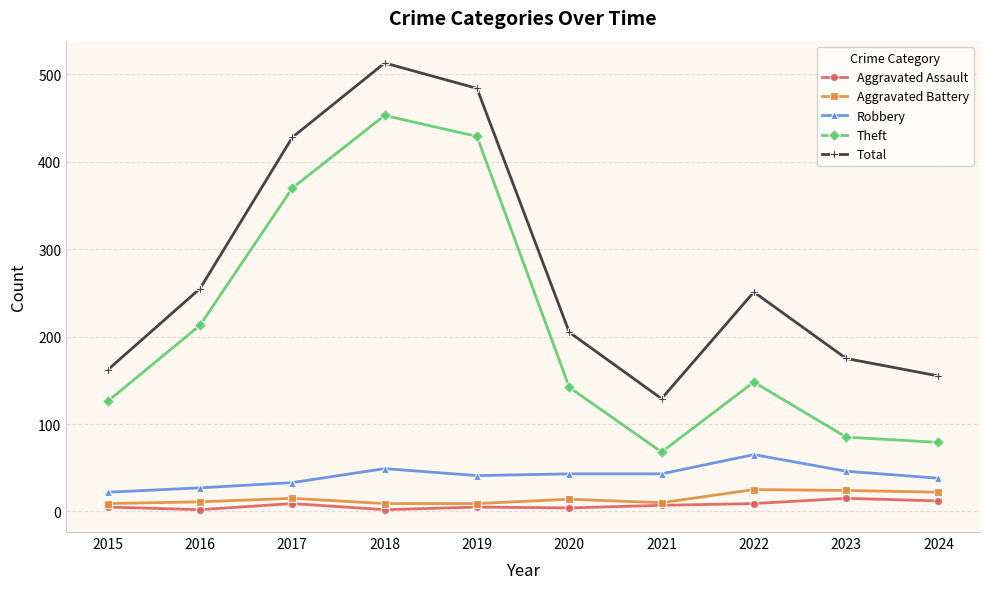

How many distinct data groups are displayed?

5